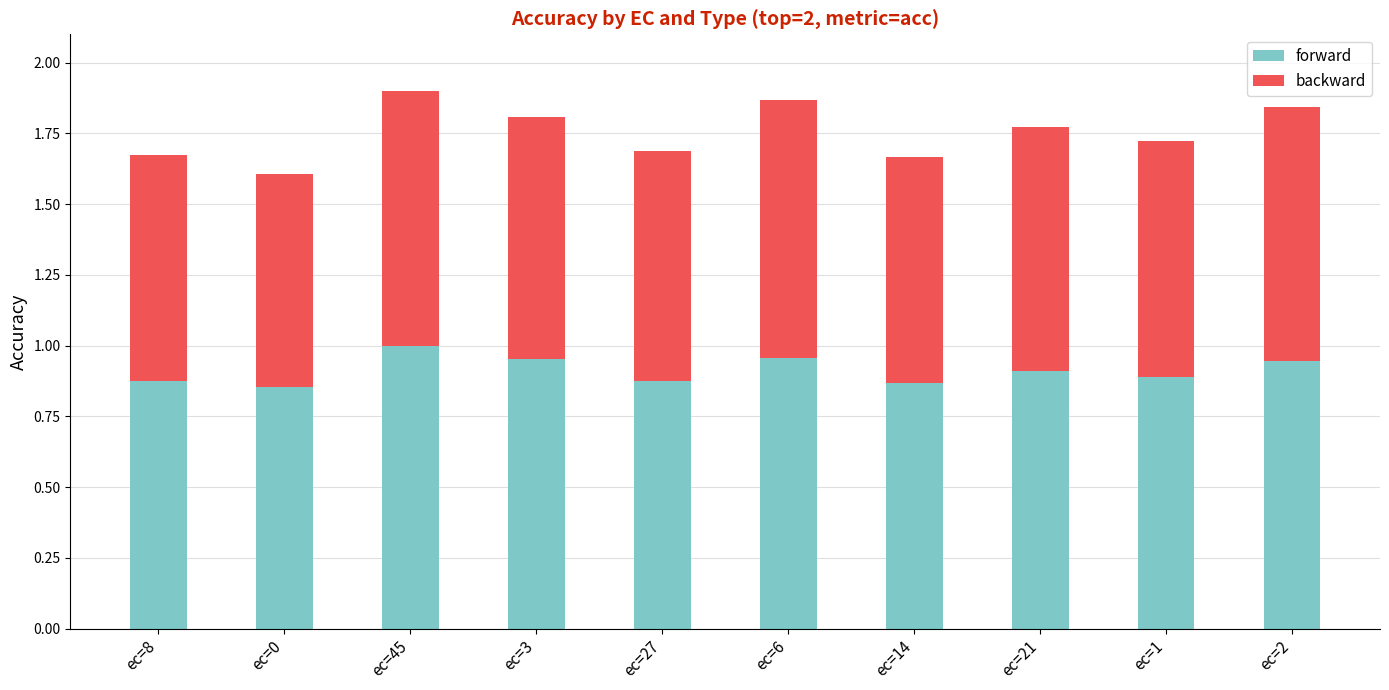

Which category has the highest value in the forward series?

ec=45